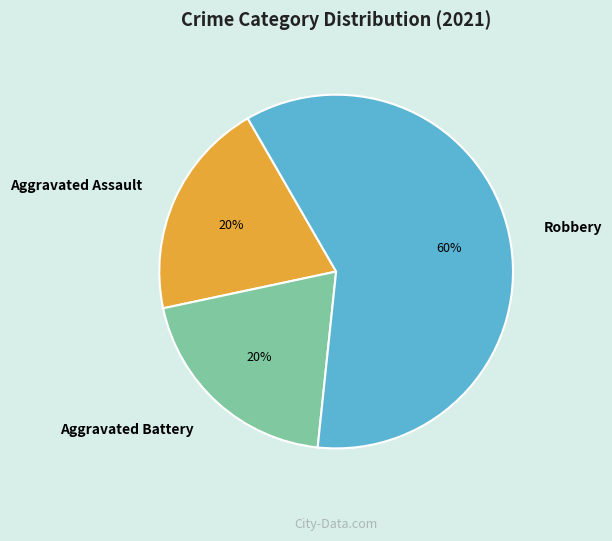

The Aggravated Assault slice represents 5% of the pie. True or false?

False